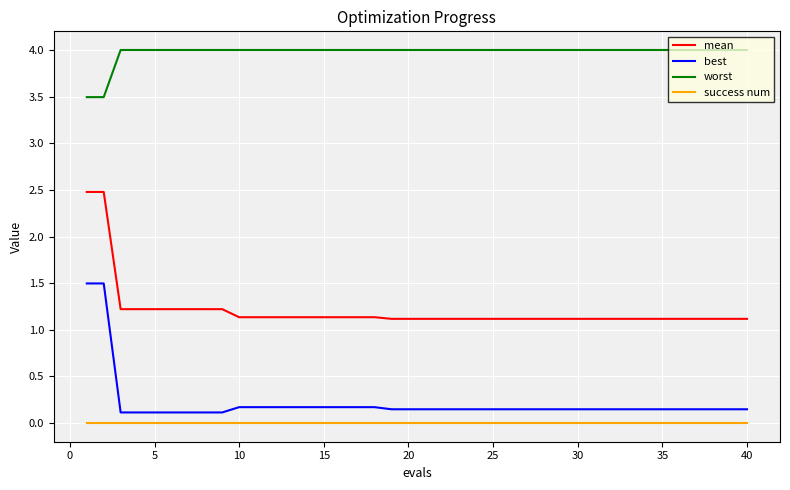

List the series in order of their peak value, lowest first.

success num, best, mean, worst